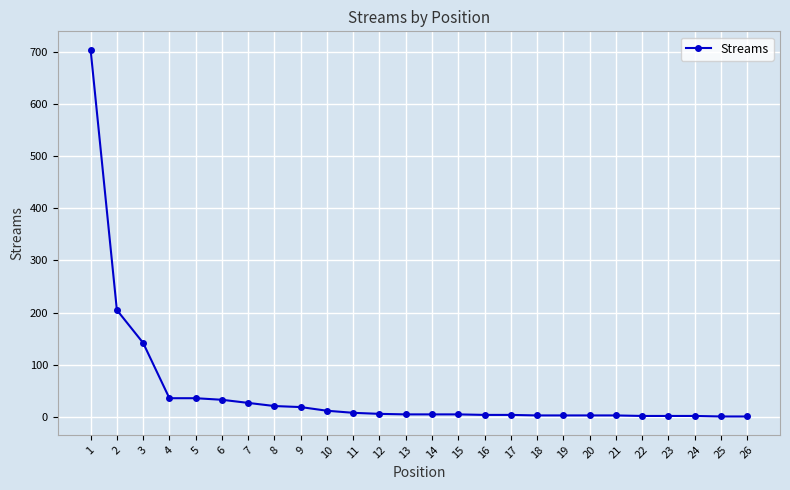

What is the difference between the maximum and second lowest values?

703